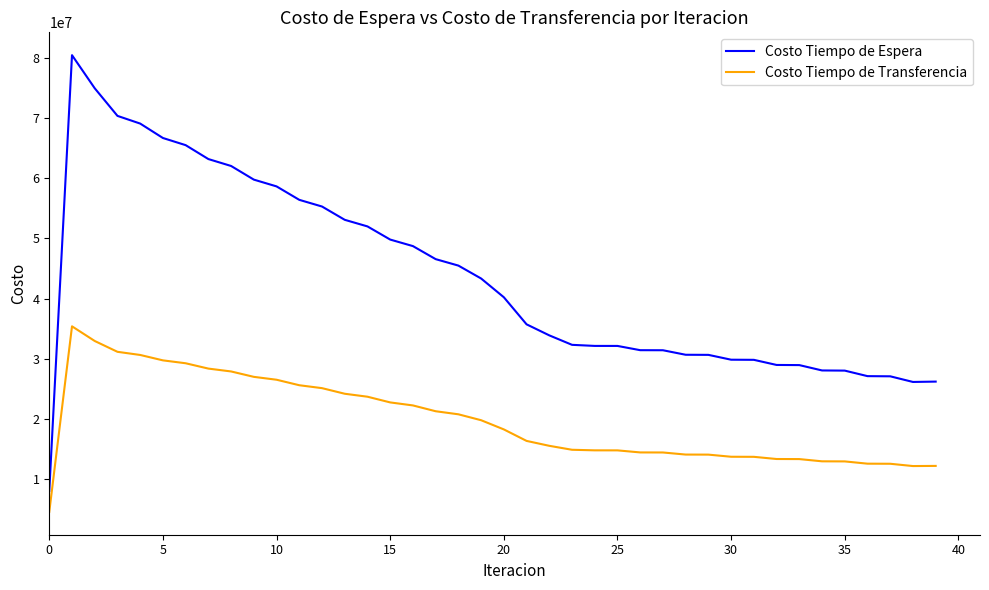

List the series in order of their overall mean, highest first.

Costo Tiempo de Espera, Costo Tiempo de Transferencia